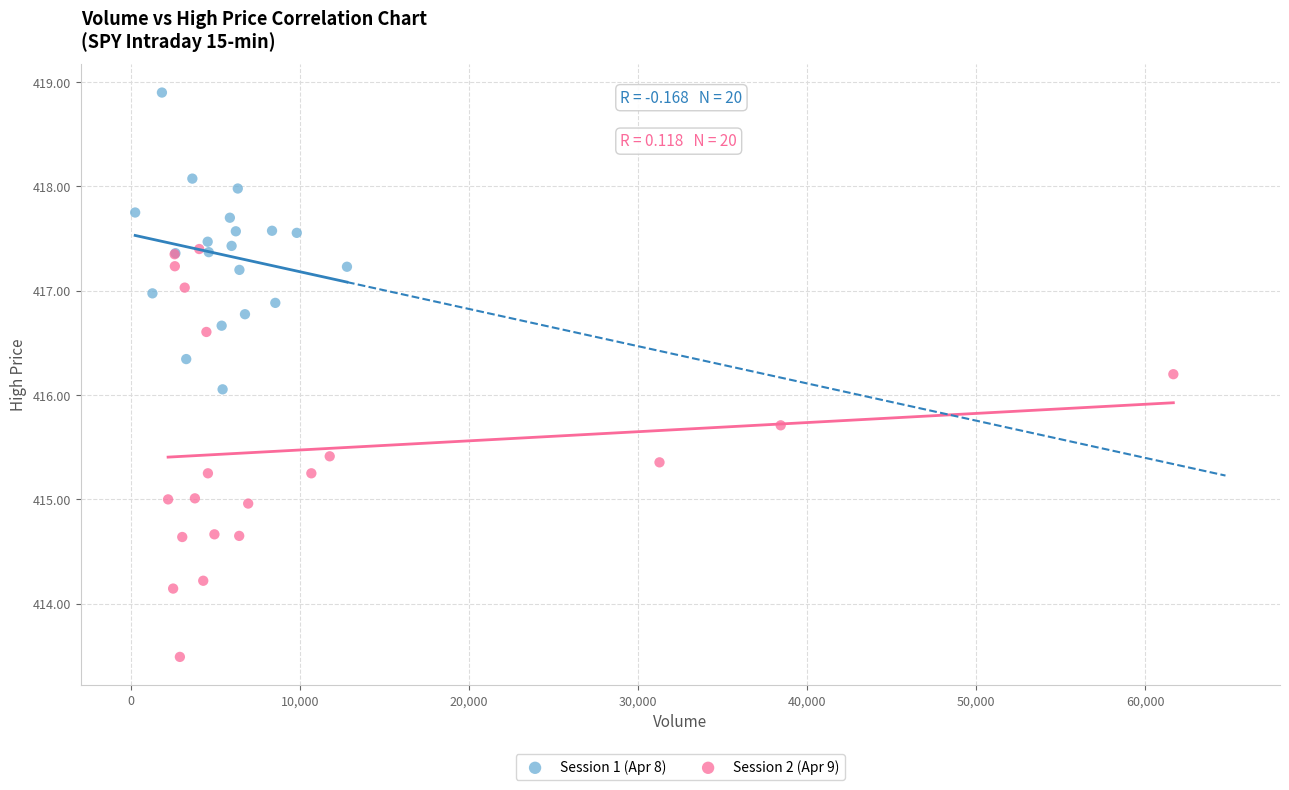

Which series contains the highest Y value?

Session 1 (Apr 8)